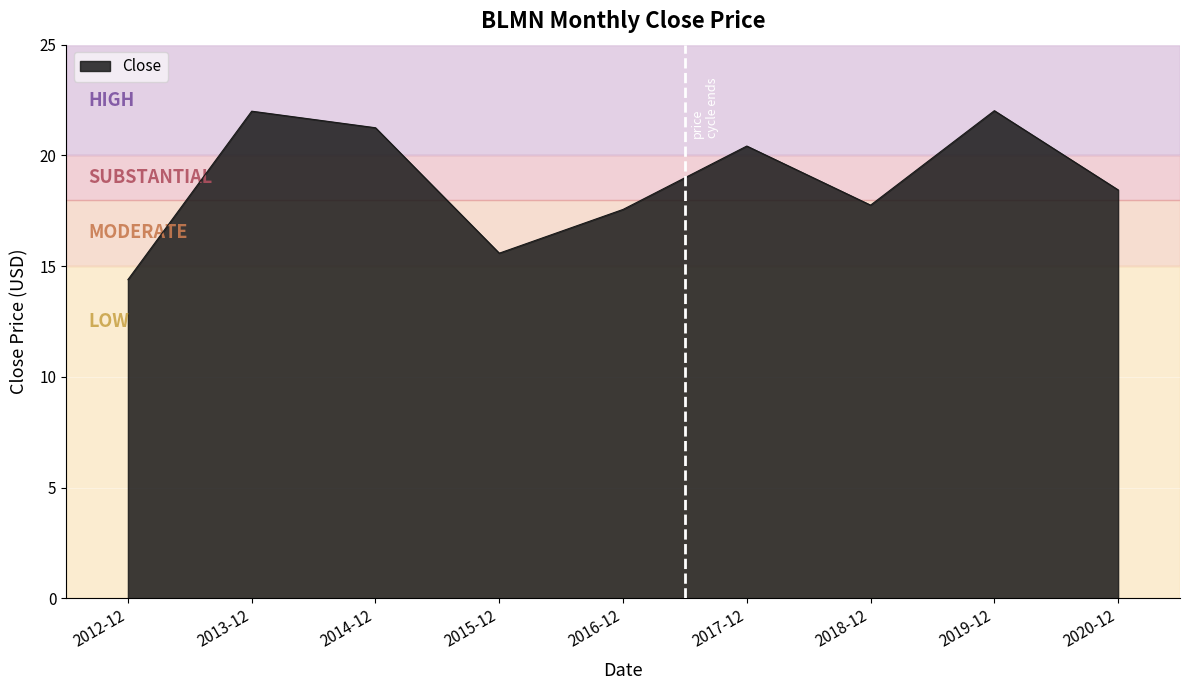

What is the difference between the values at 2013-12 and 2014-12?

0.7